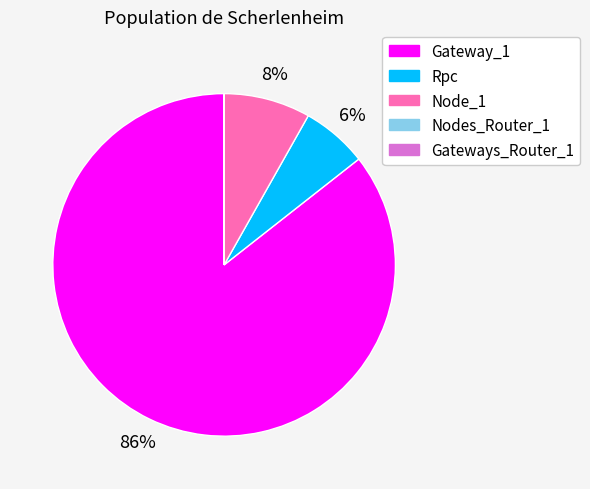

Does any single category account for the majority?

Yes